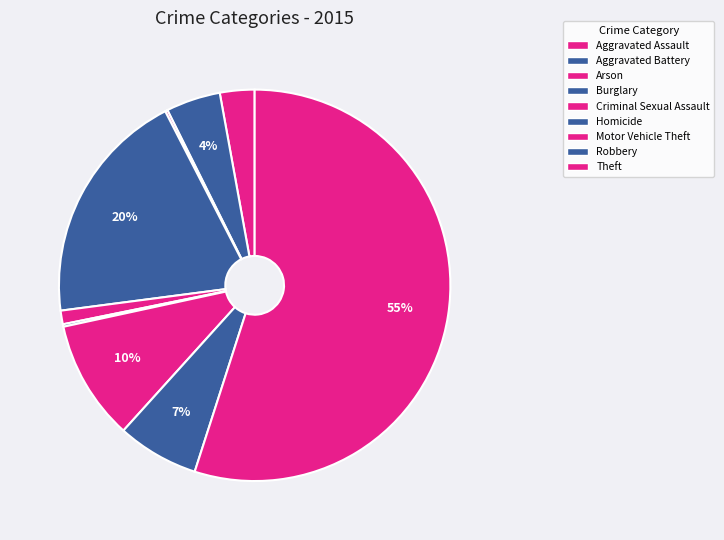

Between Theft and Aggravated Battery, which is larger?

Theft